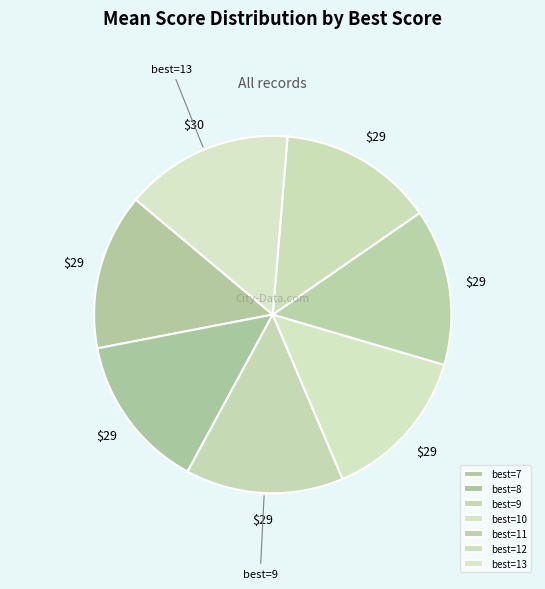

How many slices are in this pie chart?

7